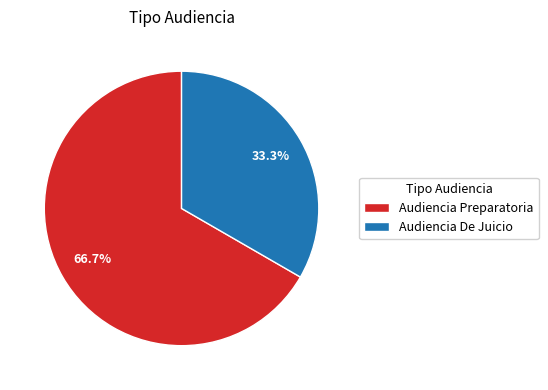

Is it true that Audiencia De Juicio is 22% of the pie?

False